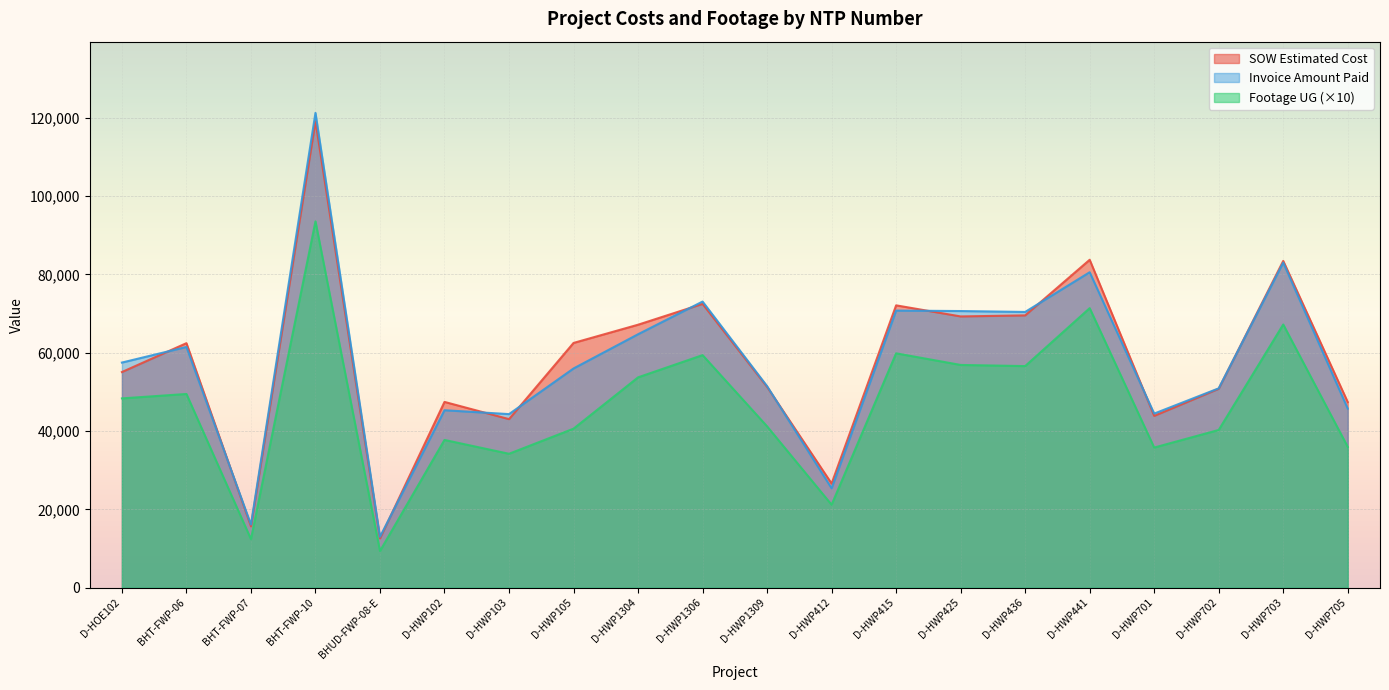

What is the difference between the maximum and minimum values in the Footage UG series?

84170.0